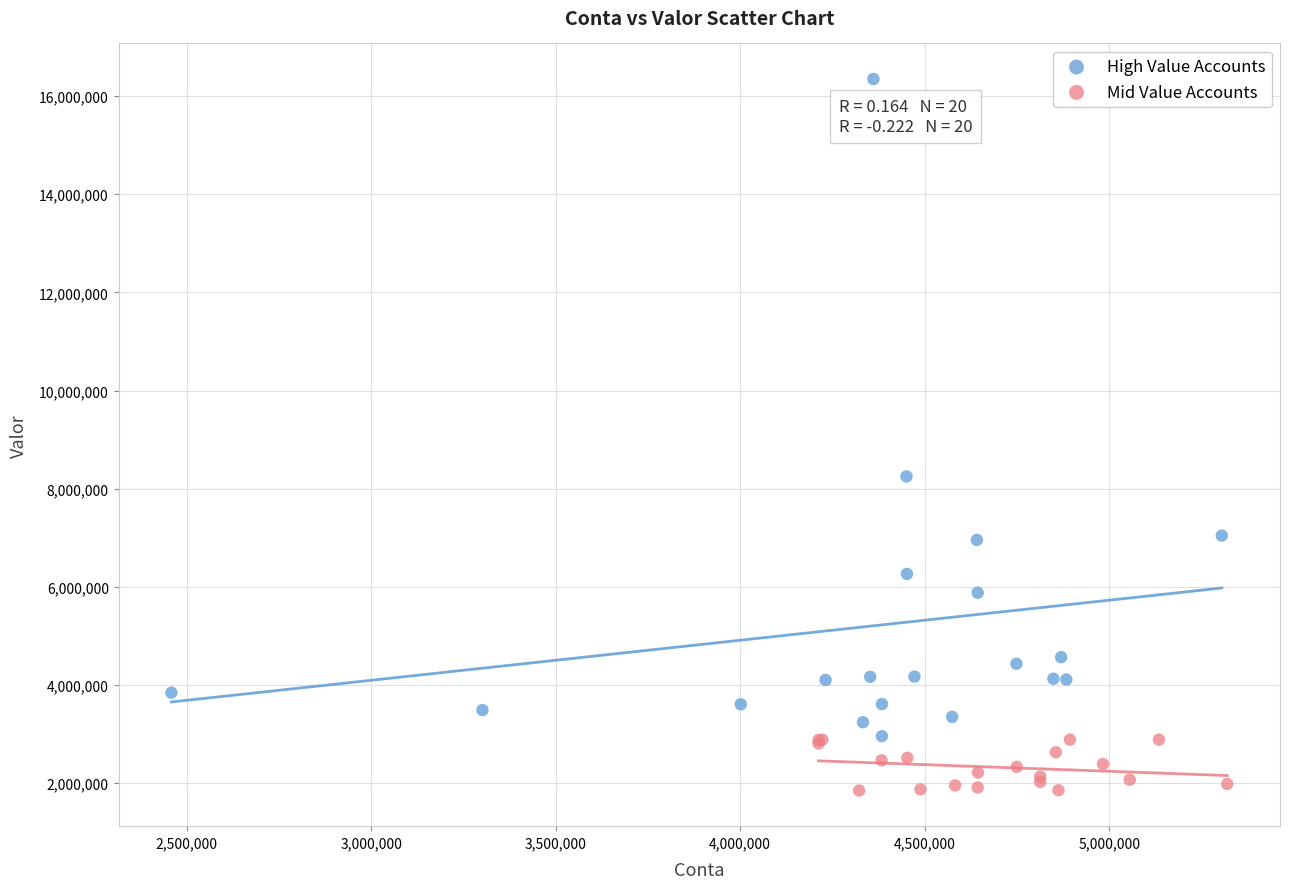

Which series reaches the minimum Y coordinate?

Mid Value Accounts